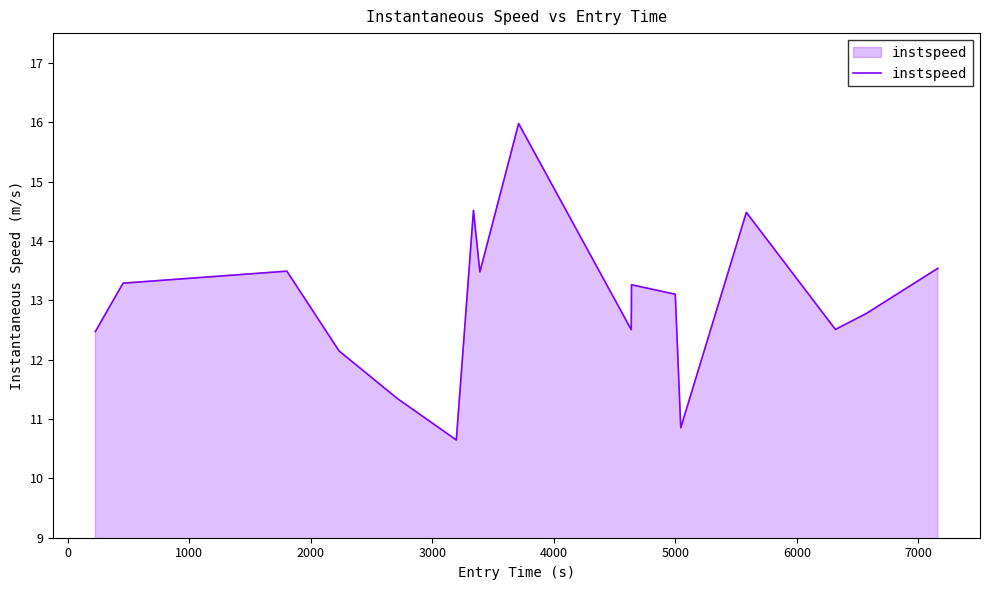

What is the difference between the maximum and minimum values?

5.3